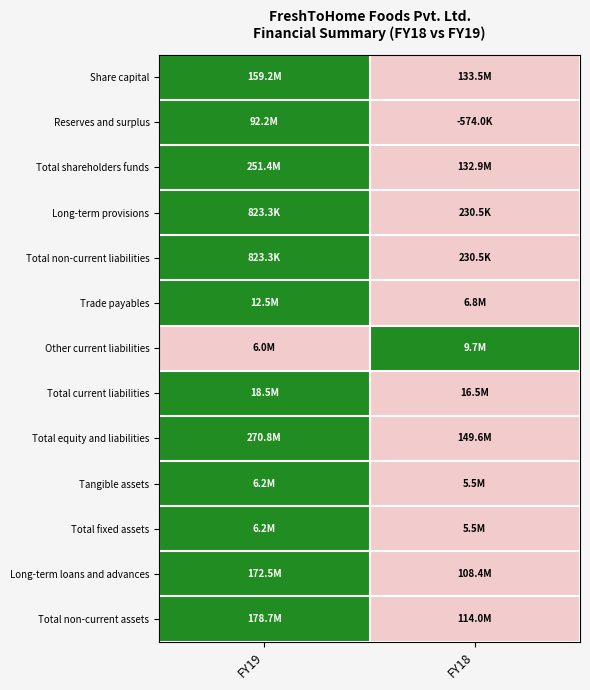

Which has a higher value, FY18 or FY19?

FY19